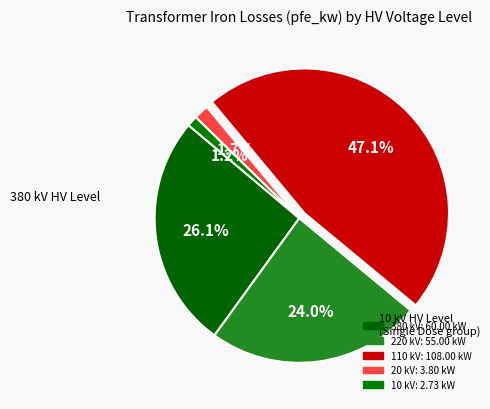

How many slices are in this pie chart?

5